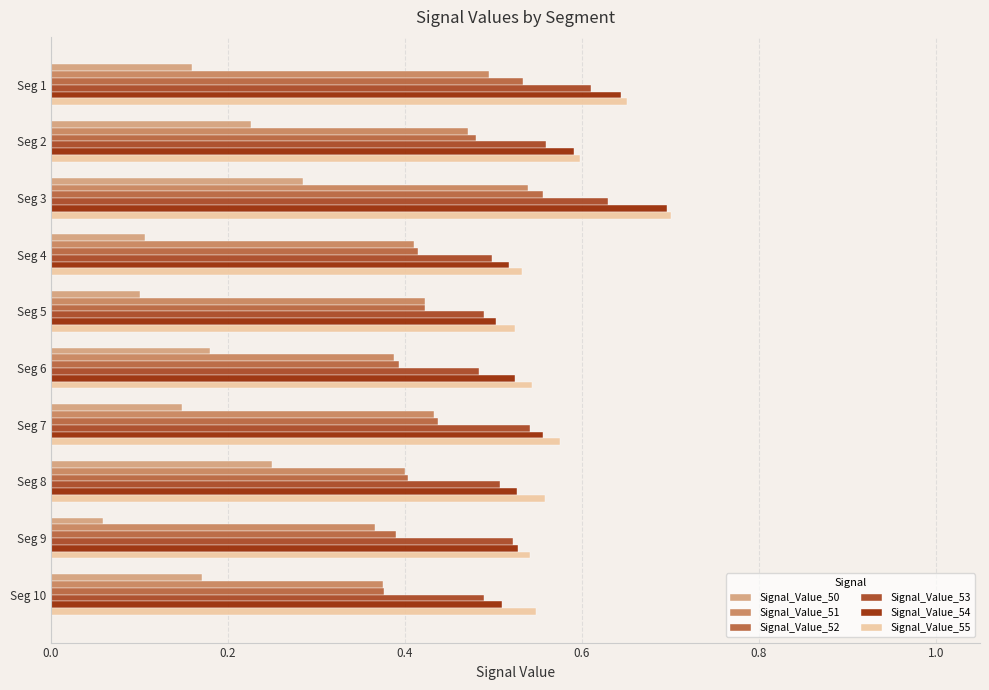

At how many categories does at least one series exceed 0?

10